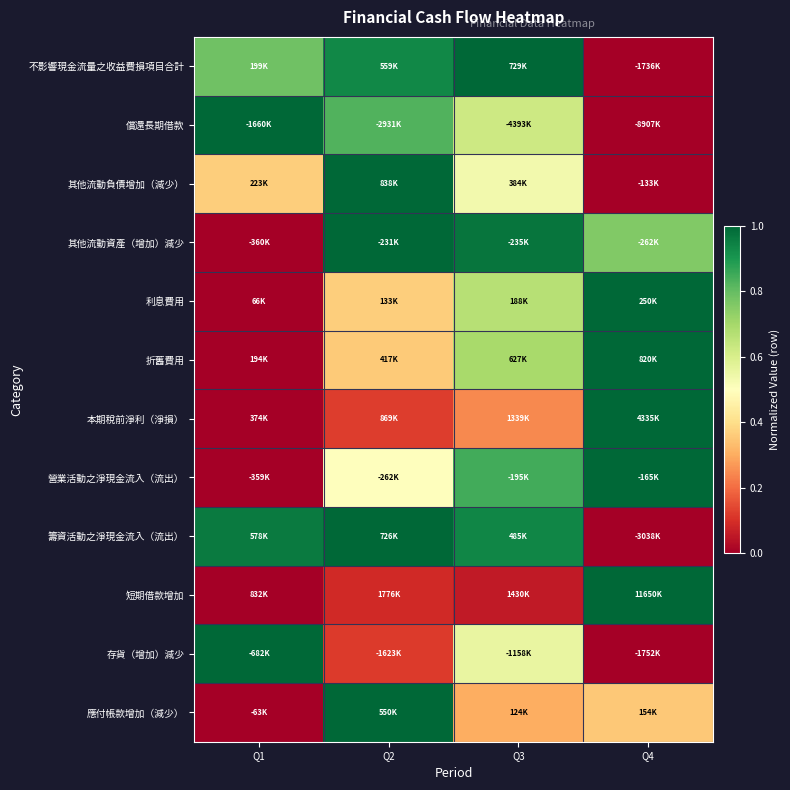

Which has a higher value, Q3 or Q1?

Q3